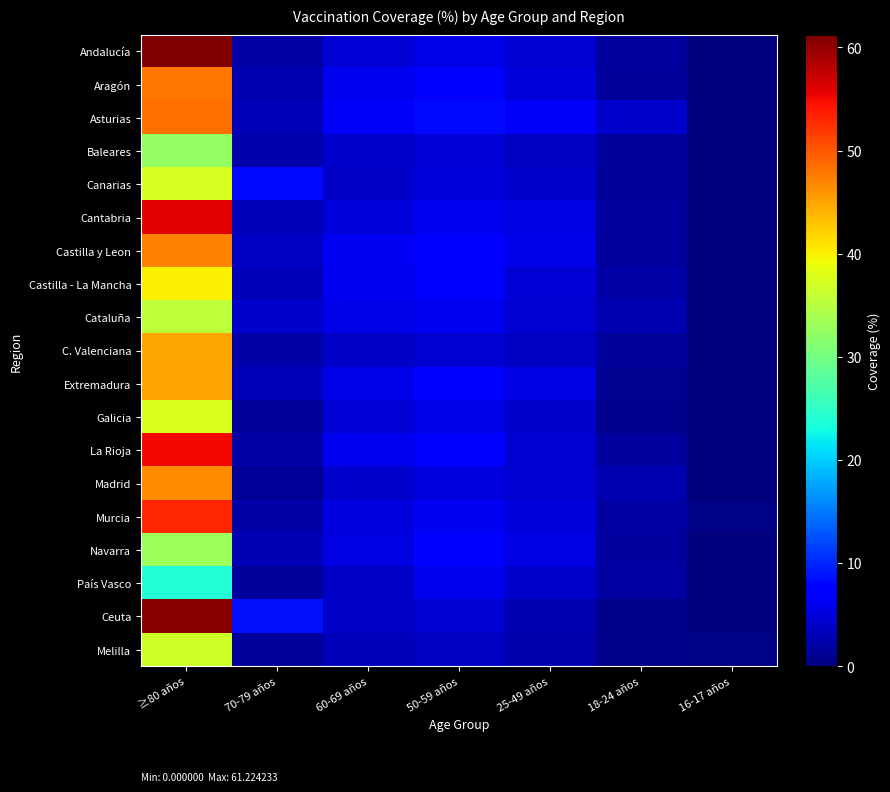

Reading right to left, what are all the values shown in this chart?

Andalucía: 16-17 años=0.0	18-24 años=1.9	25-49 años=4.3	50-59 años=5.6	60-69 años=4.6	70-79 años=2.1	≥80 años=61.2
Aragón: 16-17 años=0.1	18-24 años=1.6	25-49 años=4.8	50-59 años=7.0	60-69 años=6.0	70-79 años=2.7	≥80 años=47.9
Asturias: 16-17 años=0.2	18-24 años=4.3	25-49 años=6.5	50-59 años=8.3	60-69 años=6.6	70-79 años=3.3	≥80 años=48.4
Baleares: 16-17 años=0.1	18-24 años=1.4	25-49 años=3.8	50-59 años=4.6	60-69 años=4.2	70-79 años=2.6	≥80 años=32.4
Canarias: 16-17 años=0.0	18-24 años=1.4	25-49 años=4.1	50-59 años=4.8	60-69 años=3.9	70-79 años=8.4	≥80 años=37.3
Cantabria: 16-17 años=0.0	18-24 años=1.7	25-49 años=5.4	50-59 años=6.1	60-69 años=4.8	70-79 años=3.1	≥80 años=55.8
Castilla y Leon: 16-17 años=0.2	18-24 años=1.8	25-49 años=5.6	50-59 años=7.8	60-69 años=6.2	70-79 años=3.7	≥80 años=47.2
Castilla - La Mancha: 16-17 años=0.2	18-24 años=2.2	25-49 años=4.7	50-59 años=7.0	60-69 años=6.0	70-79 años=3.3	≥80 años=40.1
Cataluña: 16-17 años=0.1	18-24 años=2.8	25-49 años=4.5	50-59 años=6.1	60-69 años=5.6	70-79 años=4.2	≥80 años=35.4
C. Valenciana: 16-17 años=0.1	18-24 años=1.4	25-49 años=3.8	50-59 años=4.4	60-69 años=4.0	70-79 años=2.3	≥80 años=44.8
Extremadura: 16-17 años=0.2	18-24 años=1.2	25-49 años=5.4	50-59 años=7.2	60-69 años=5.7	70-79 años=3.3	≥80 años=45.2
Galicia: 16-17 años=0.0	18-24 años=0.9	25-49 años=4.3	50-59 años=5.7	60-69 años=4.6	70-79 años=1.5	≥80 años=37.7
La Rioja: 16-17 años=0.0	18-24 años=1.8	25-49 años=4.3	50-59 años=7.0	60-69 años=6.2	70-79 años=2.3	≥80 años=55.0
Madrid: 16-17 años=0.0	18-24 años=2.7	25-49 años=4.3	50-59 años=5.1	60-69 años=4.2	70-79 años=1.4	≥80 años=46.5
Murcia: 16-17 años=0.3	18-24 años=2.1	25-49 años=5.0	50-59 años=6.4	60-69 años=5.0	70-79 años=2.3	≥80 años=53.2
Navarra: 16-17 años=0.0	18-24 años=1.8	25-49 años=5.4	50-59 años=7.7	60-69 años=5.4	70-79 años=3.1	≥80 años=33.1
País Vasco: 16-17 años=0.0	18-24 años=1.9	25-49 años=4.3	50-59 años=5.7	60-69 años=4.0	70-79 años=1.6	≥80 años=24.0
Ceuta: 16-17 años=0.0	18-24 años=0.6	25-49 años=2.7	50-59 años=4.4	60-69 años=3.9	70-79 años=8.6	≥80 años=60.7
Melilla: 16-17 años=0.3	18-24 años=0.6	25-49 años=2.6	50-59 años=3.8	60-69 años=3.2	70-79 años=1.5	≥80 años=36.6